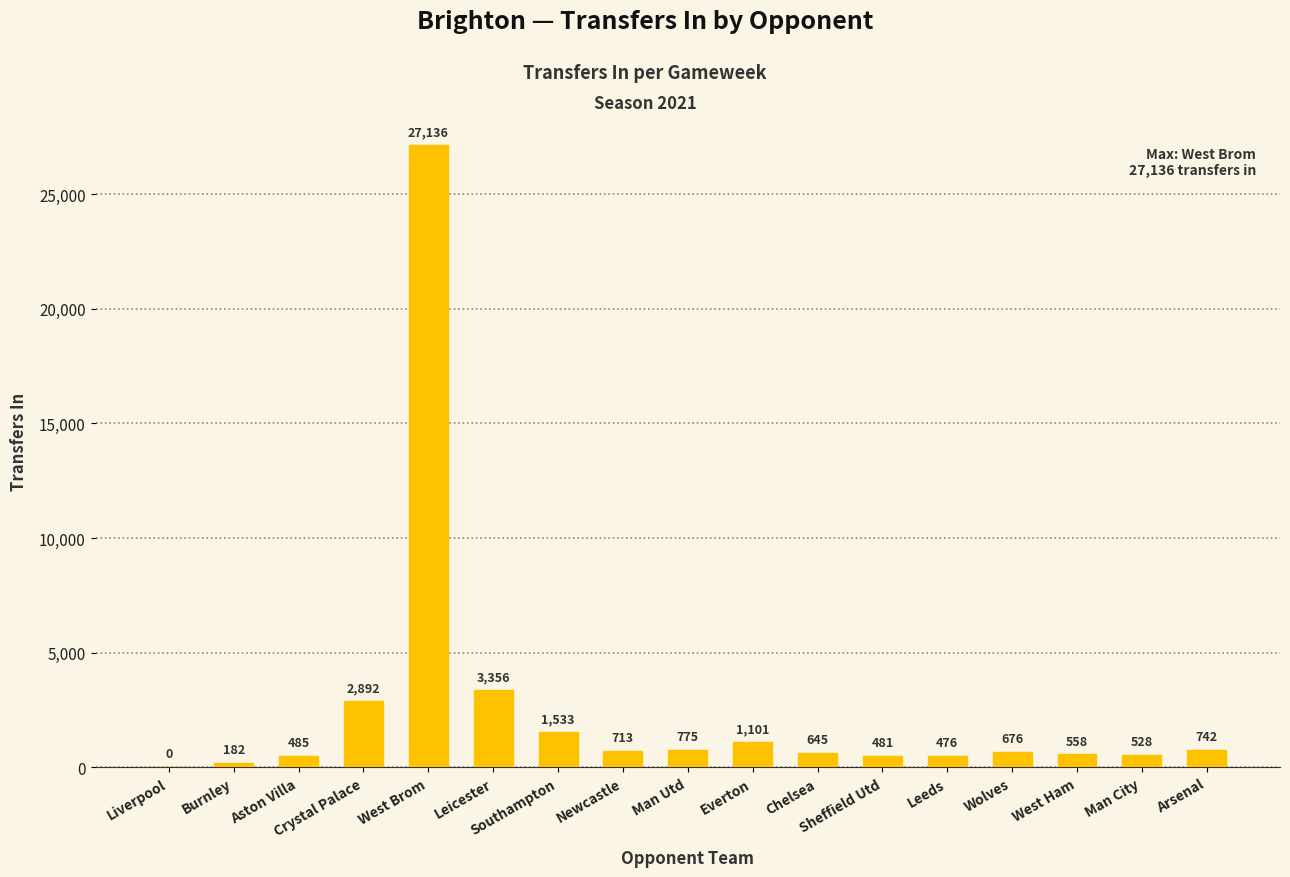

What is the change in value from Man City to Arsenal?

+214